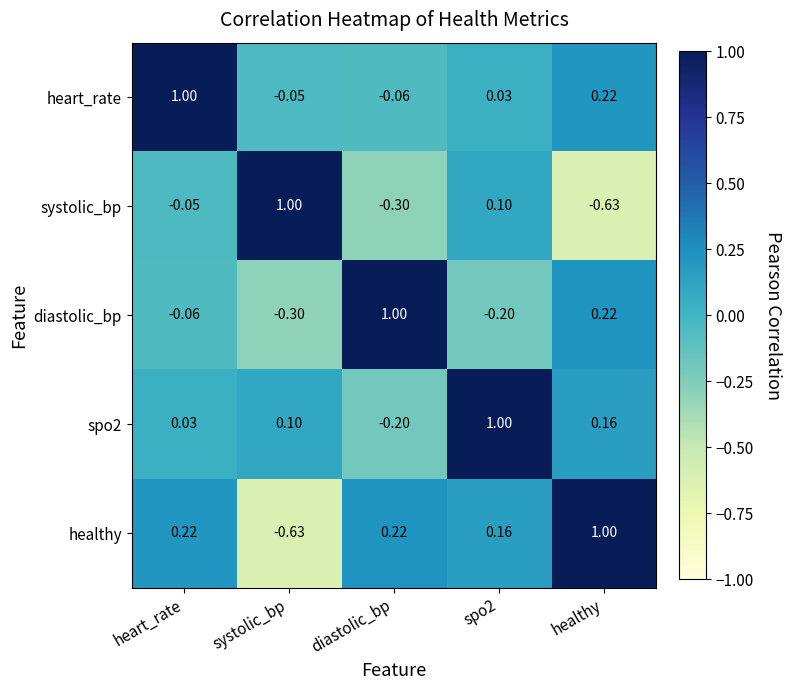

Where does the healthy series first go above 0?

heart_rate